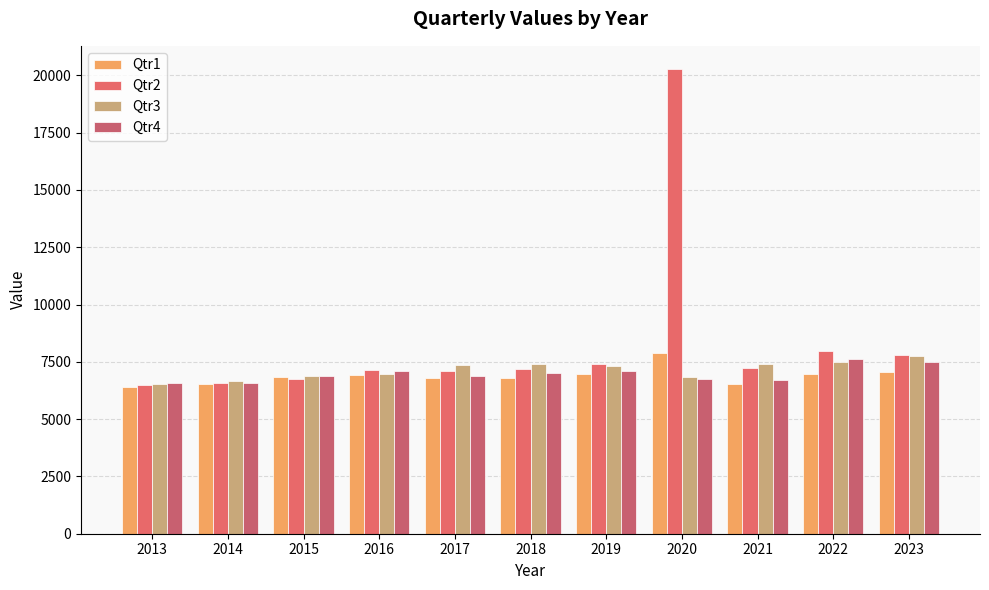

True or false: Qtr4 has a value of 9689 at 2014.

False